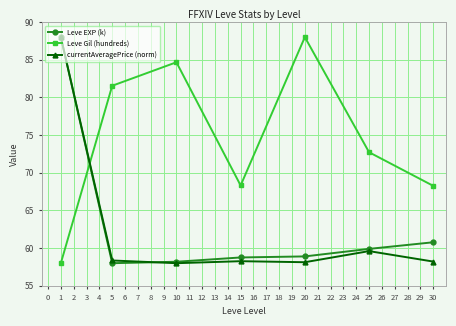

How many lines are shown in the chart?

3